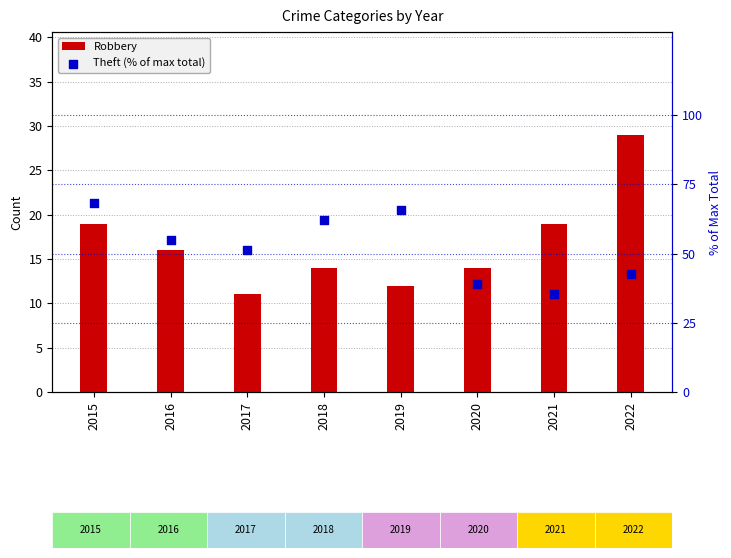

What are all the series names shown in the legend?

Robbery, Theft (% of max total)